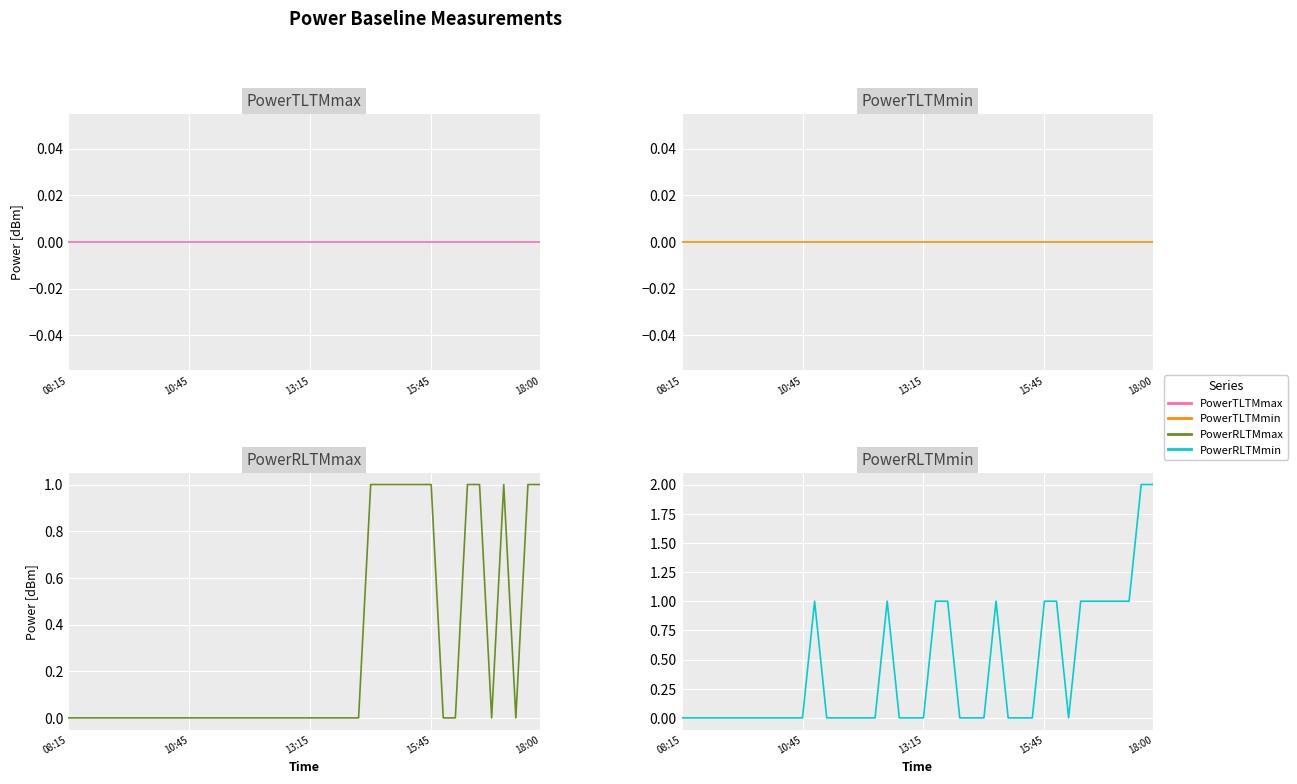

What position from the right is 12?

28